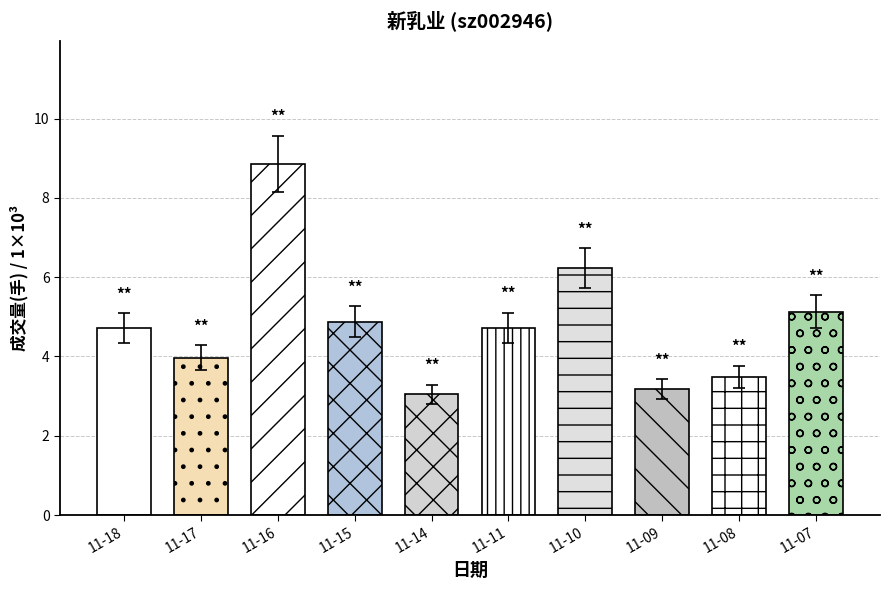

At which label does t_volume reach its minimum?

11-14